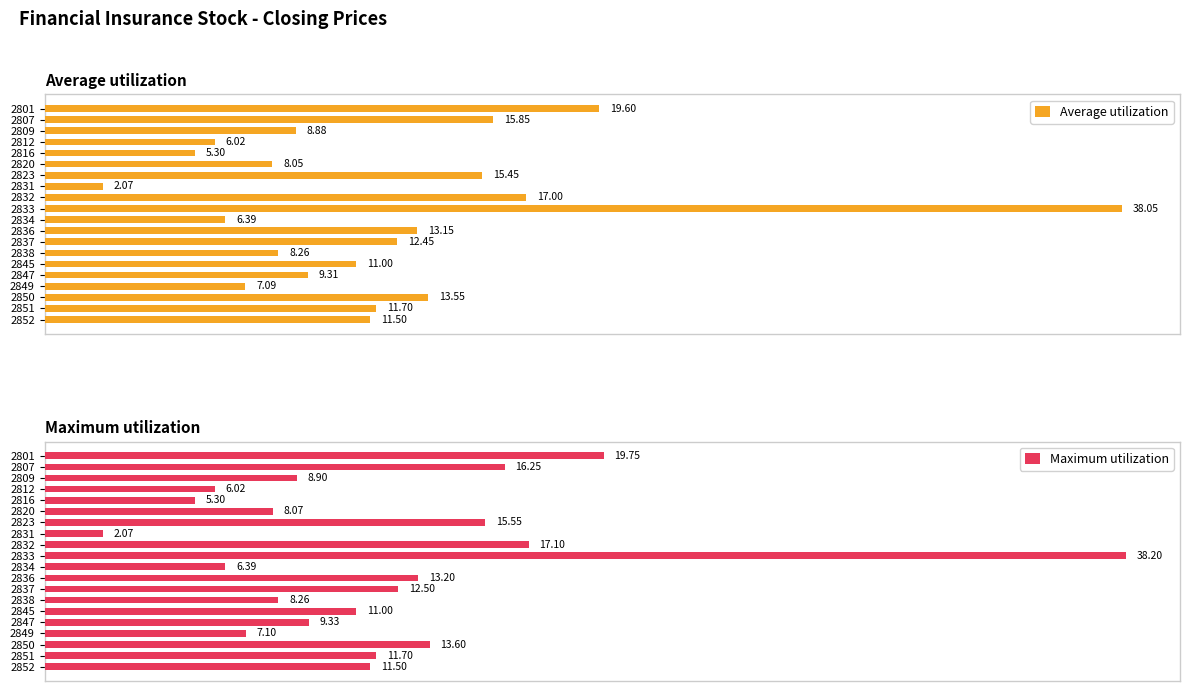

What position from the left is 13?

14